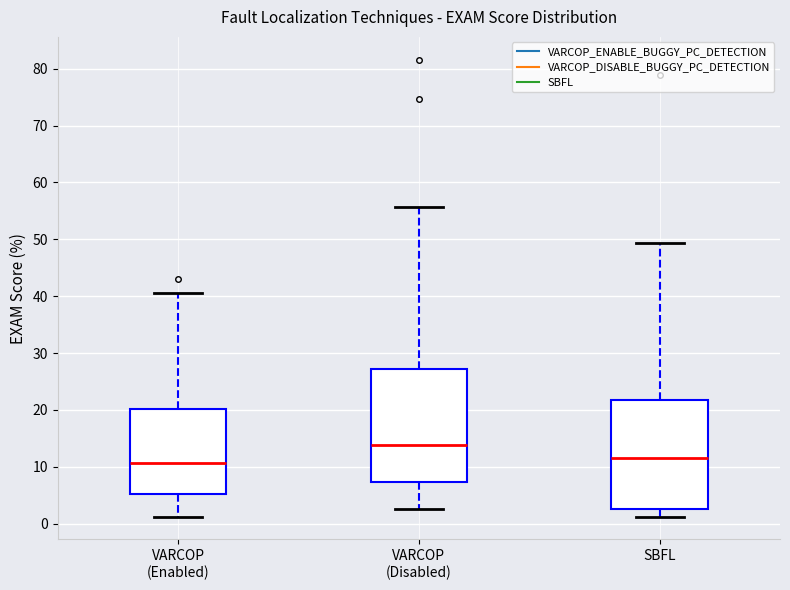

Reading left to right, read every box against the y-axis: the position of its median line, the range the box covers, and the ends of its whiskers. The values are not printed on the chart, so give them approximately, as read against the axis.

VARCOP (Enabled): median 11, box 5 to 20, whiskers 1 to 41
VARCOP (Disabled): median 14, box 7 to 27, whiskers 3 to 56
SBFL: median 12, box 3 to 22, whiskers 1 to 49